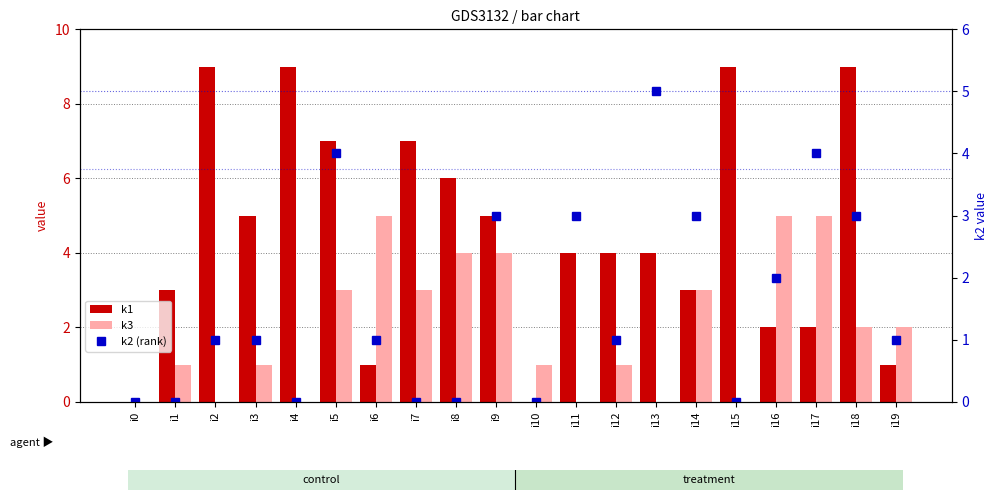

What is the value of the k3 bar at the 9th from the left?

4